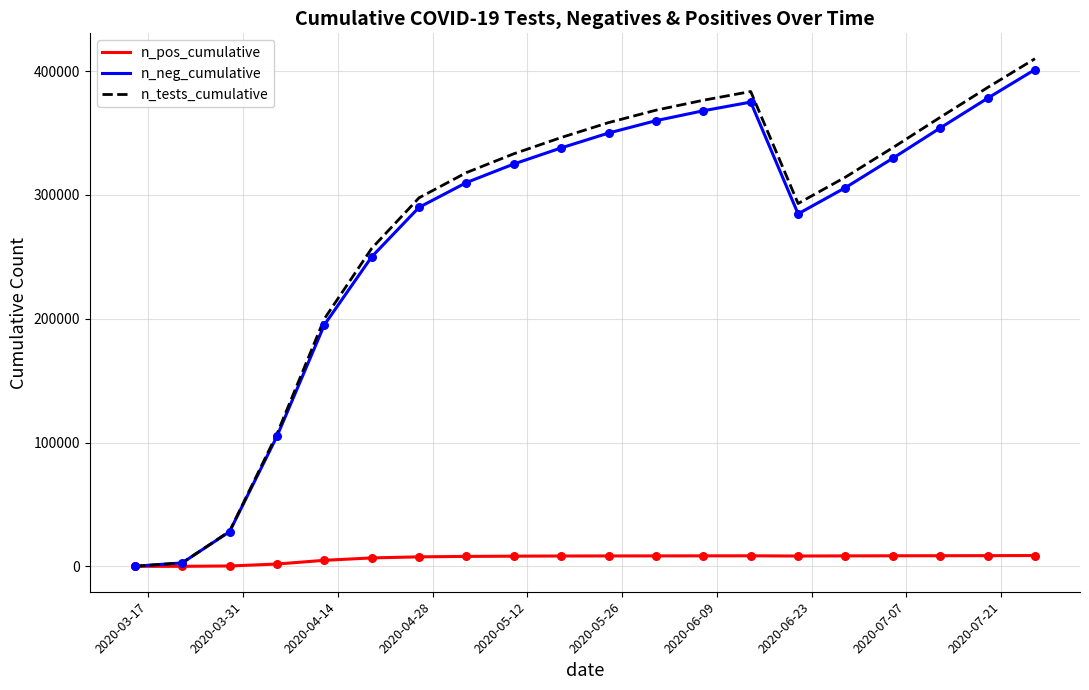

Which series has the largest range (max minus min)?

n_tests_cumulative